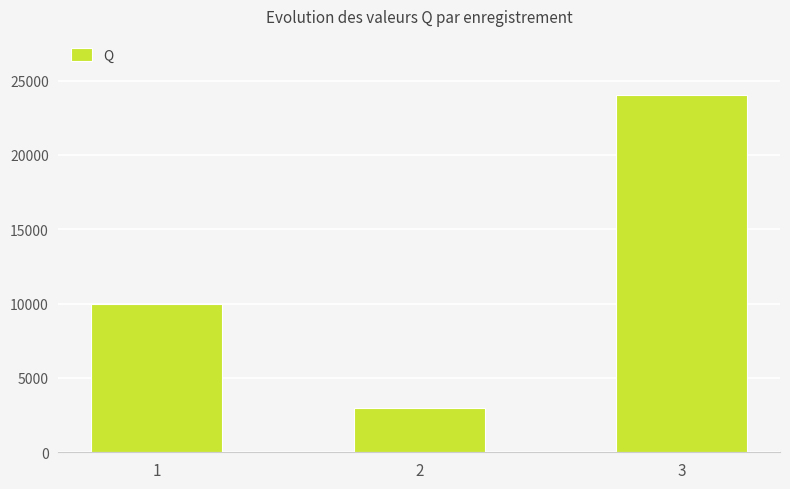

Rank the categories by value from highest to lowest.

3, 1, 2